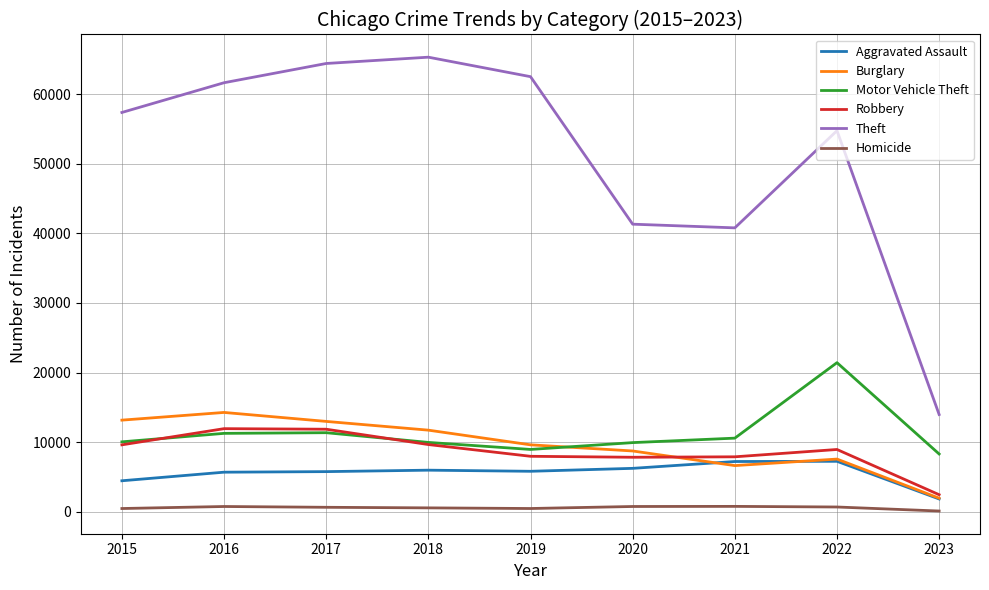

True or false: Motor Vehicle Theft and Homicide cross at least once.

False